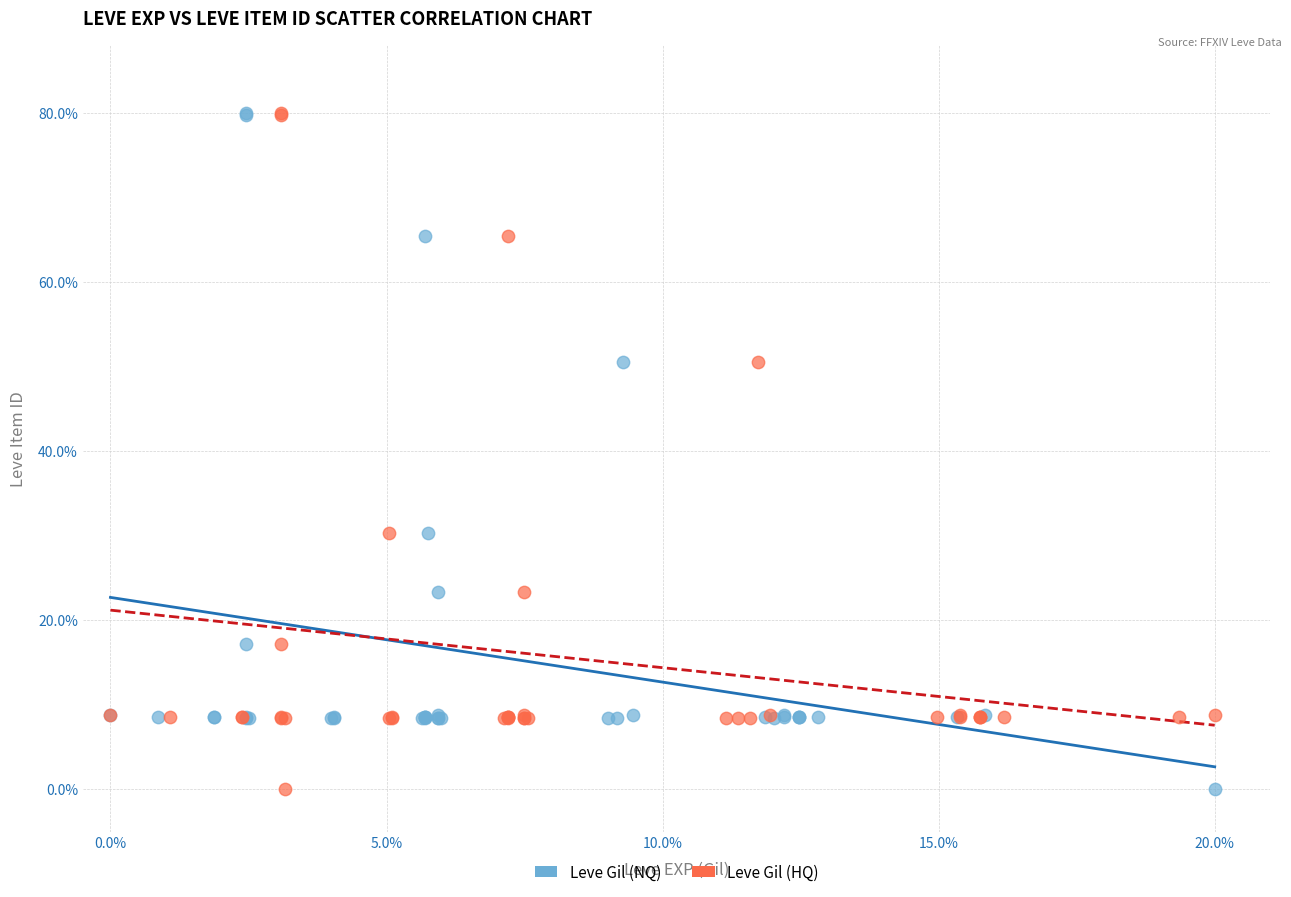

What are all the series names shown in the legend?

Leve Gil (NQ), Leve Gil (HQ)